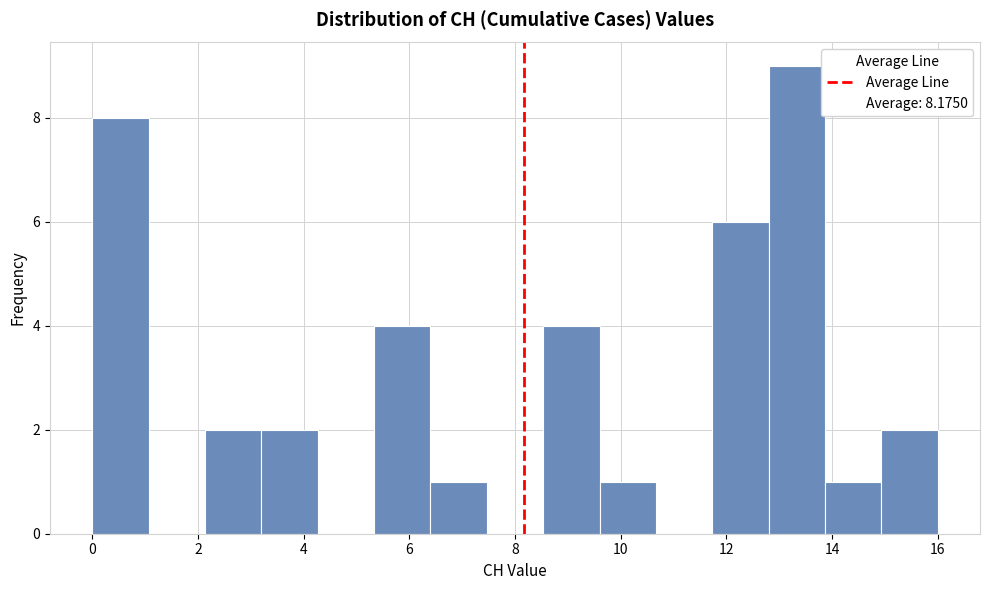

Which range on the x-axis has the tallest bar?

12.8 to 13.8